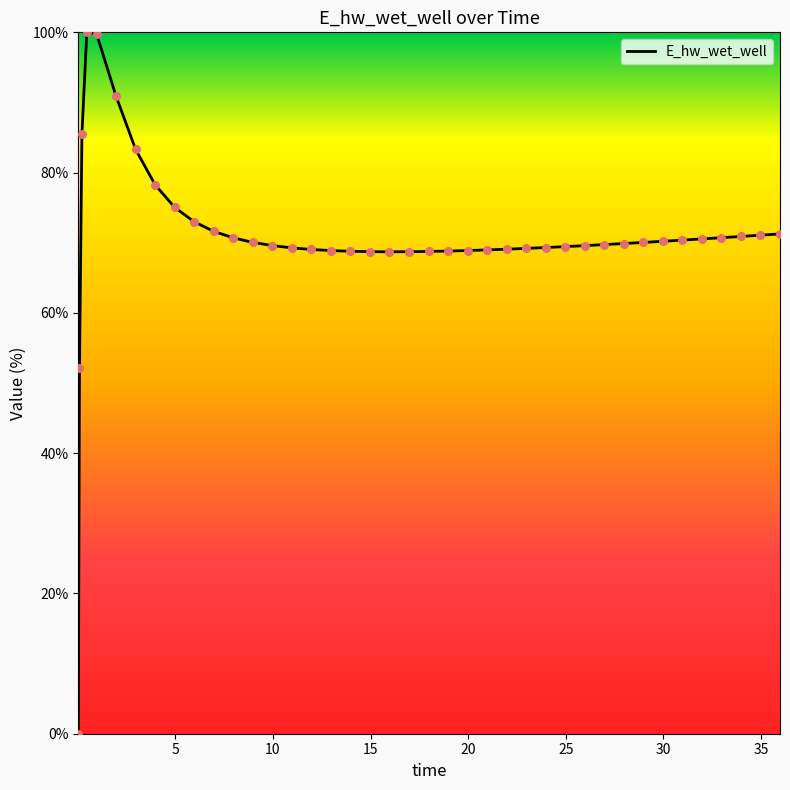

What is the greatest value displayed?

100.0